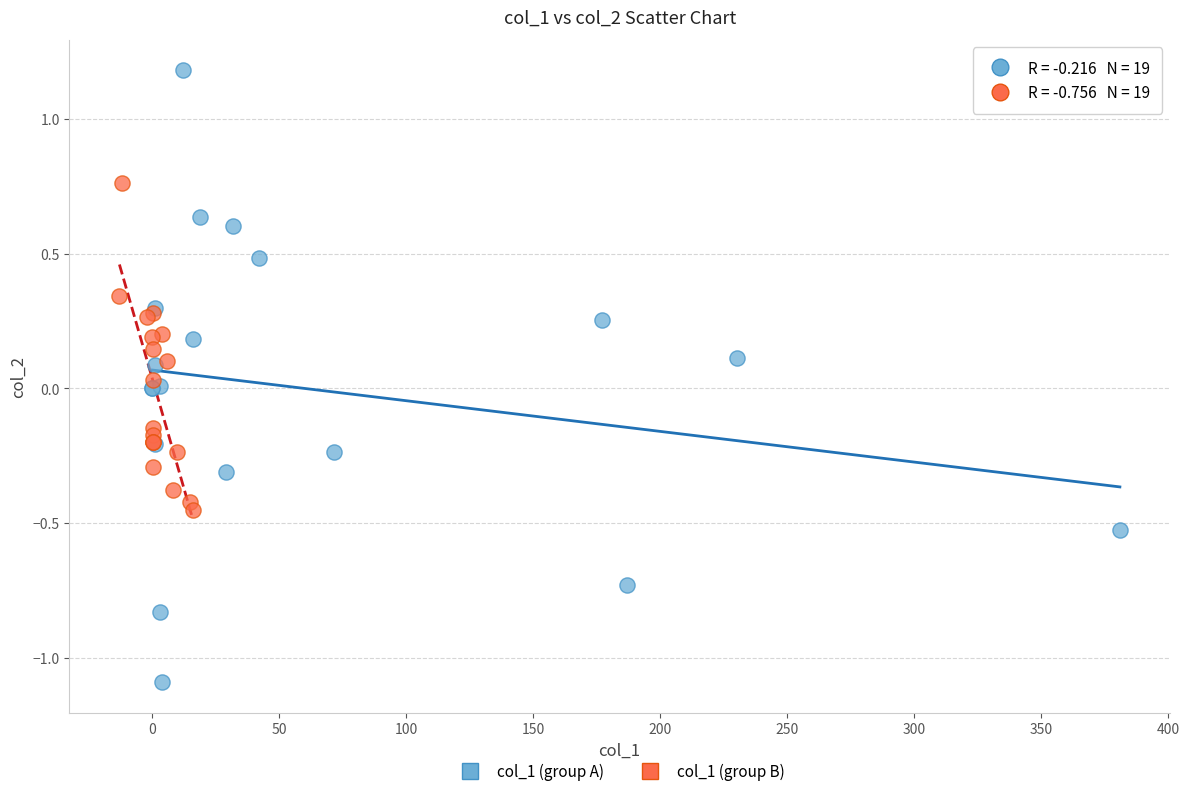

Which series contains the highest Y value?

col_1 (group A)